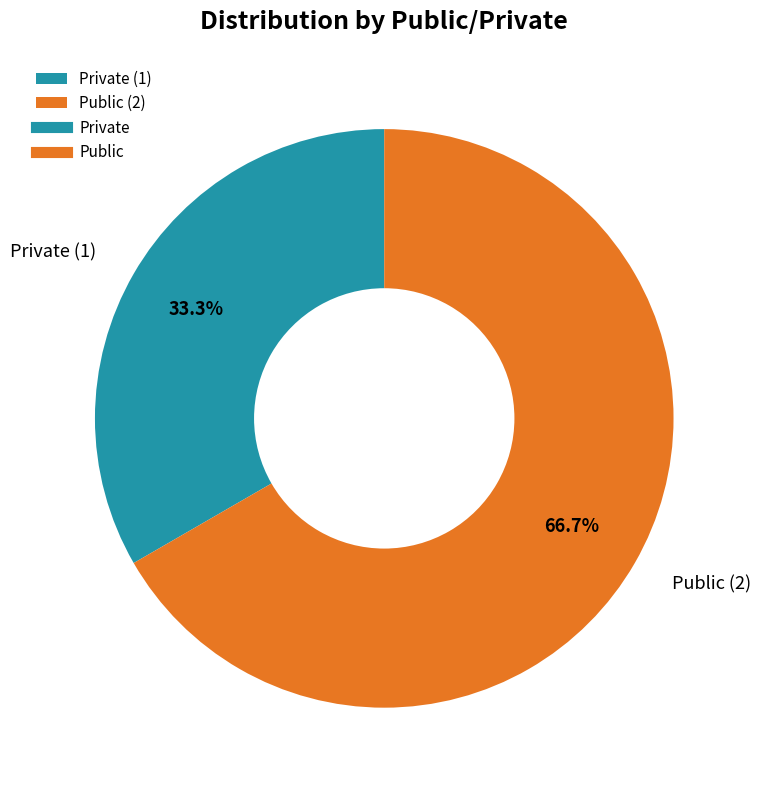

Which slice represents more than half of the pie?

Public